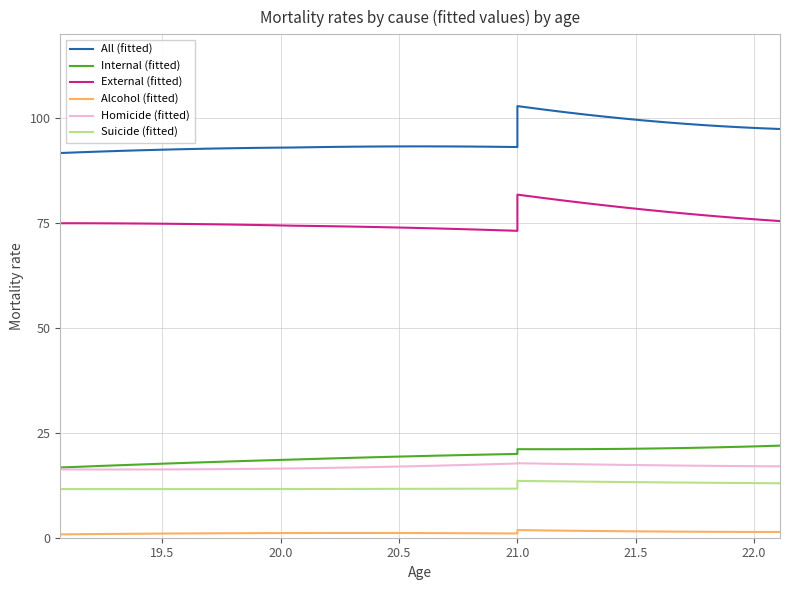

List the series in order of their peak value, lowest first.

Alcohol (fitted), Suicide (fitted), Homicide (fitted), Internal (fitted), External (fitted), All (fitted)